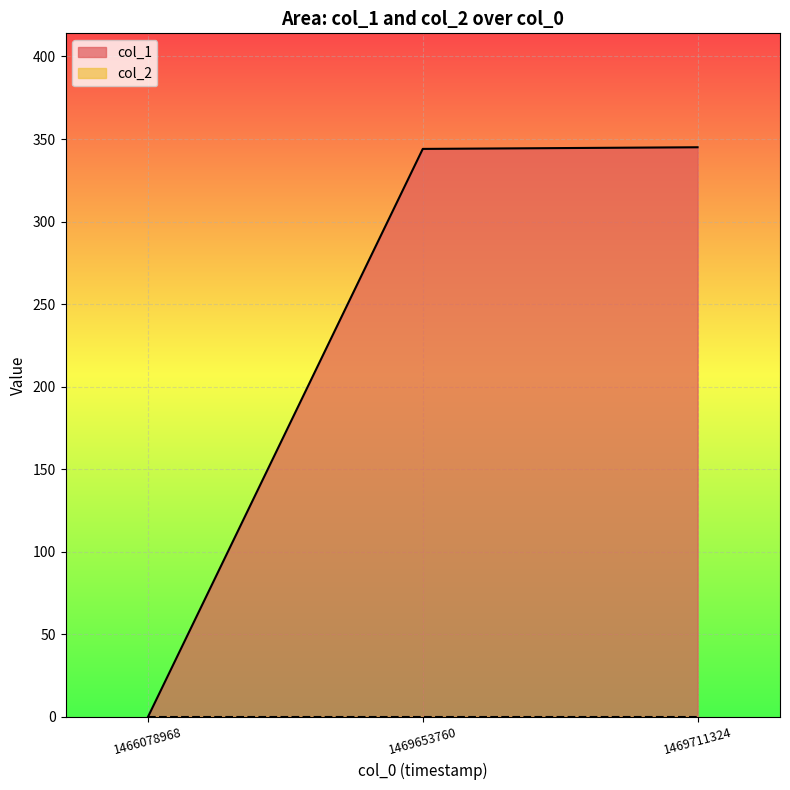

How many data points are less than 344?

1